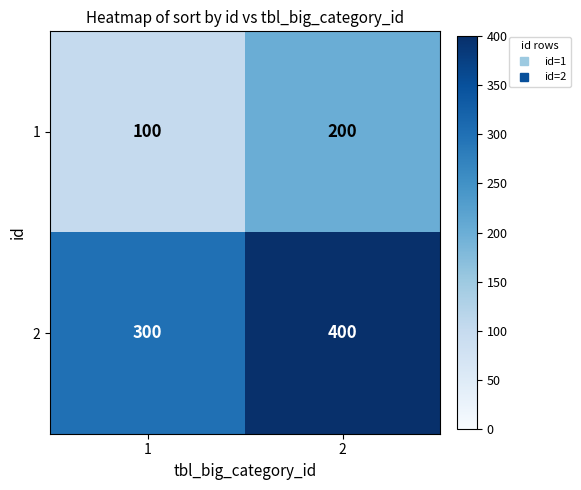

What is the spread (max minus min) of values at 2?

200